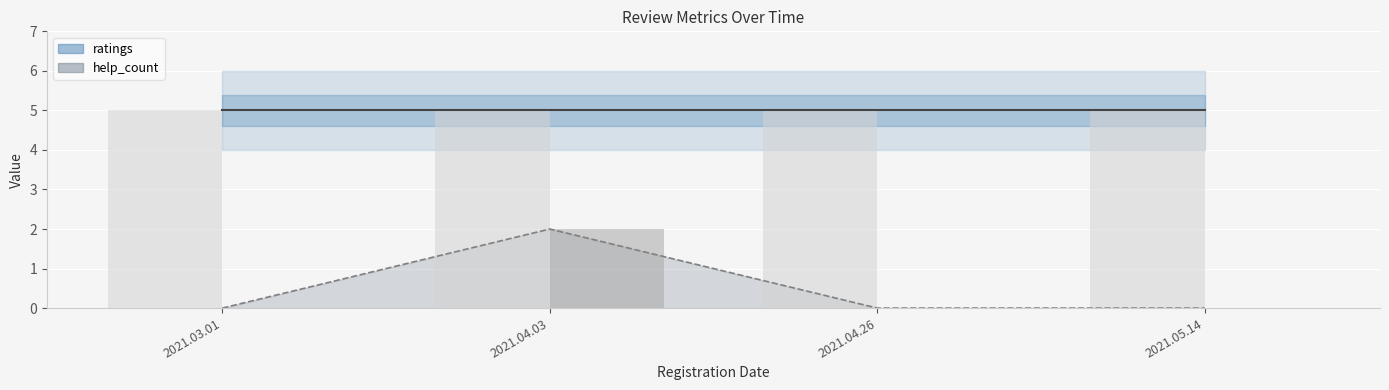

Is the value of ratings at 2021.04.26 greater than the value of help_count at 2021.04.03?

Yes